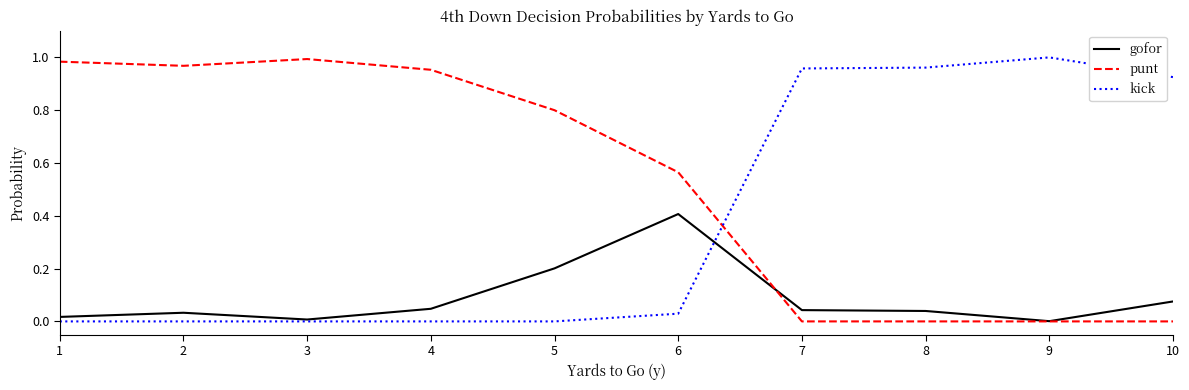

True or false: gofor has a value of 0.0 at 2.

True